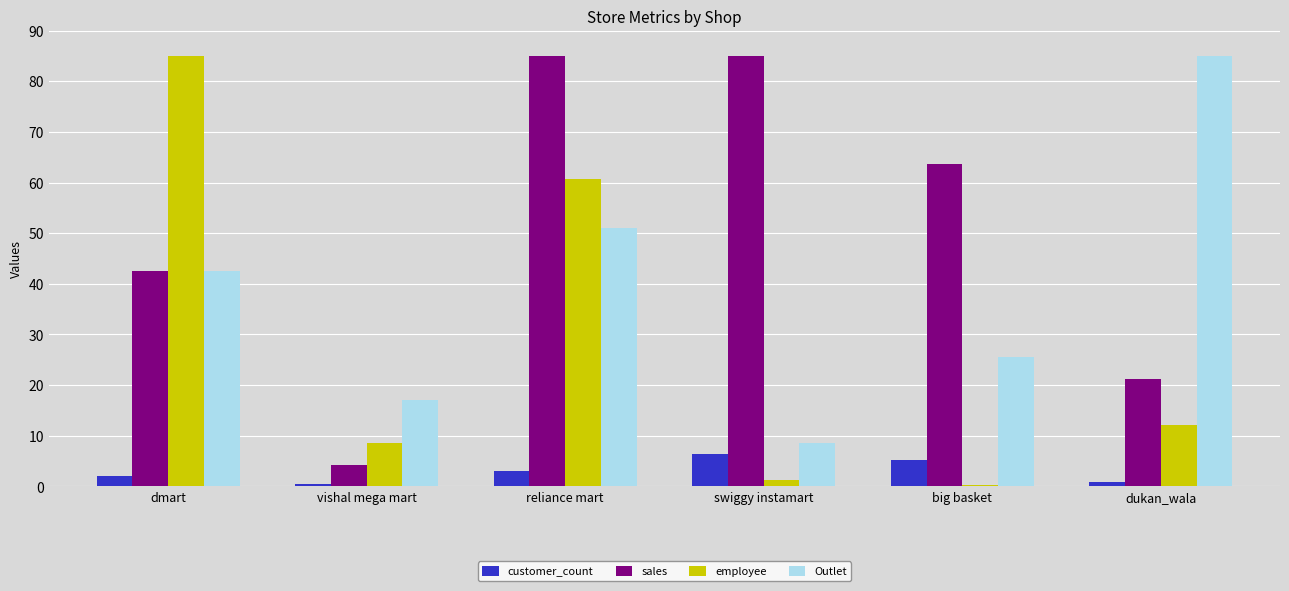

What is the average value of the sales series?

50.3